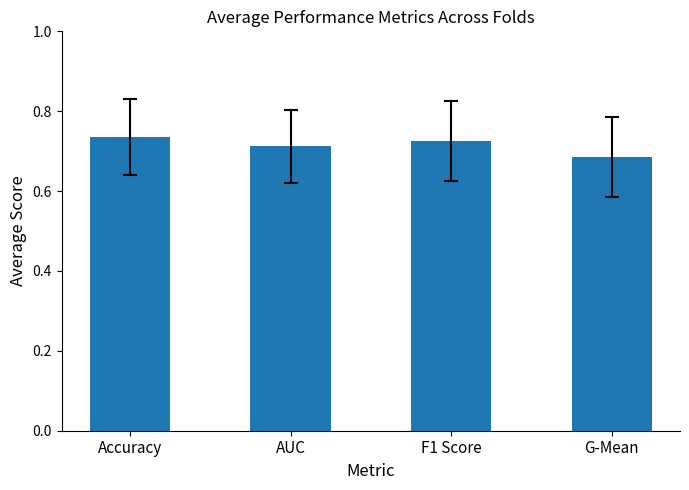

Is it true that the value at AUC is 0.4?

False